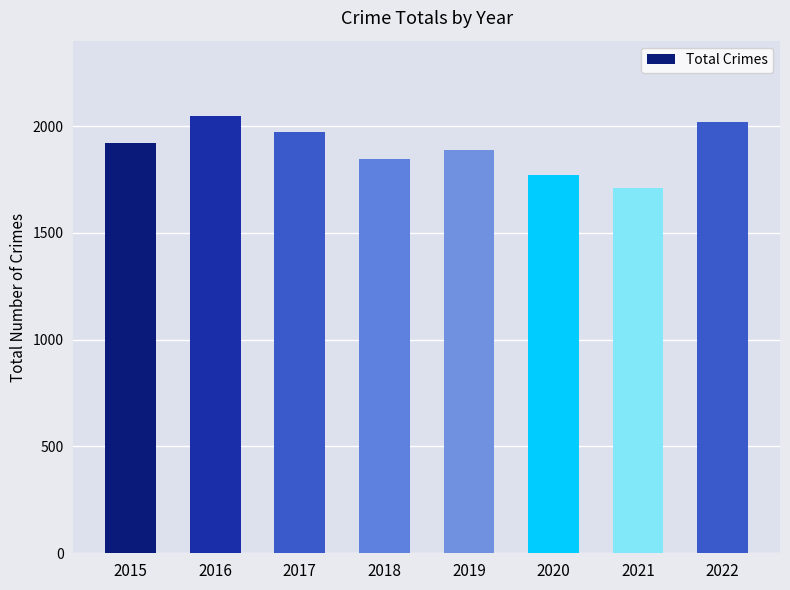

Reading left to right, what are all the values shown in this chart?

2015=1922	2016=2045	2017=1973	2018=1847	2019=1886	2020=1772	2021=1709	2022=2021